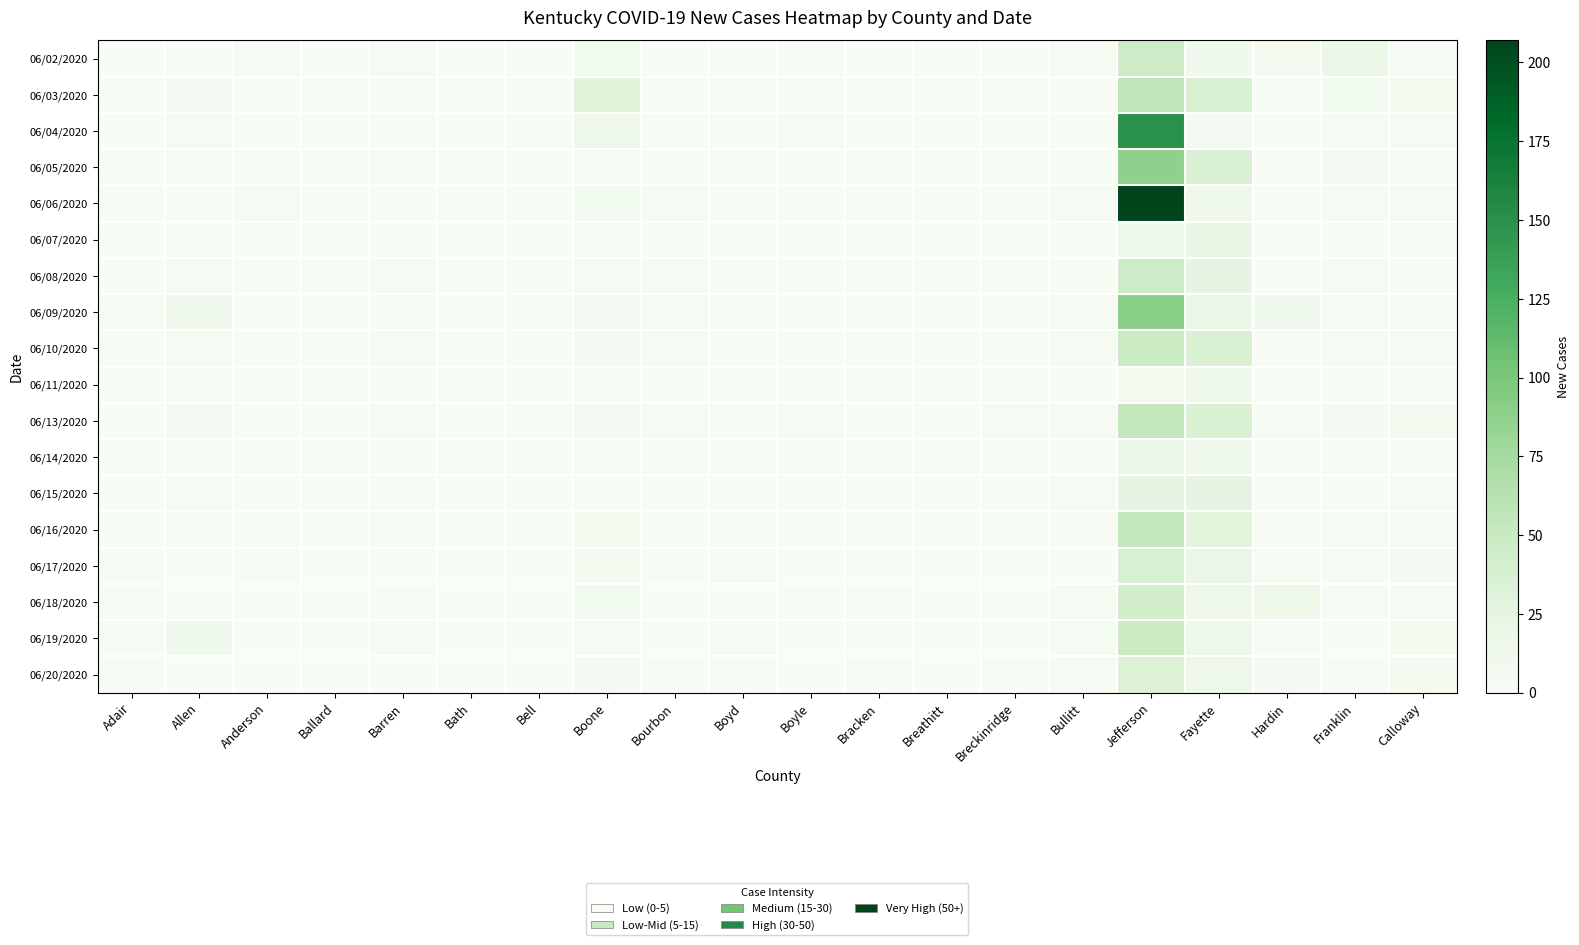

At how many categories does at least one series exceed 47?

1